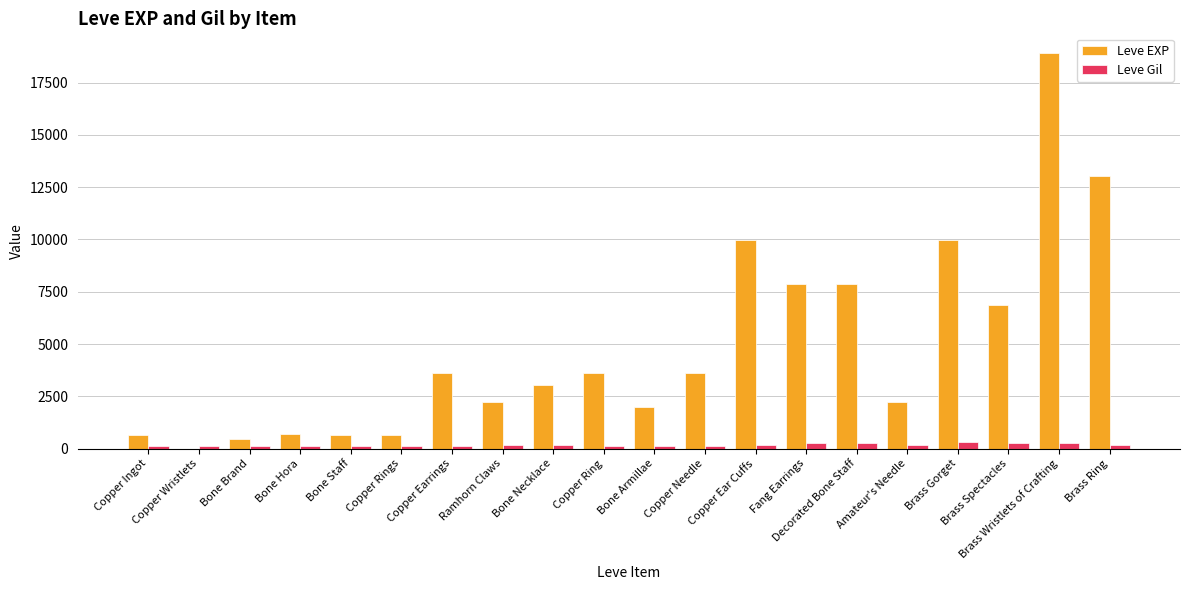

How many data points does each series have?

20